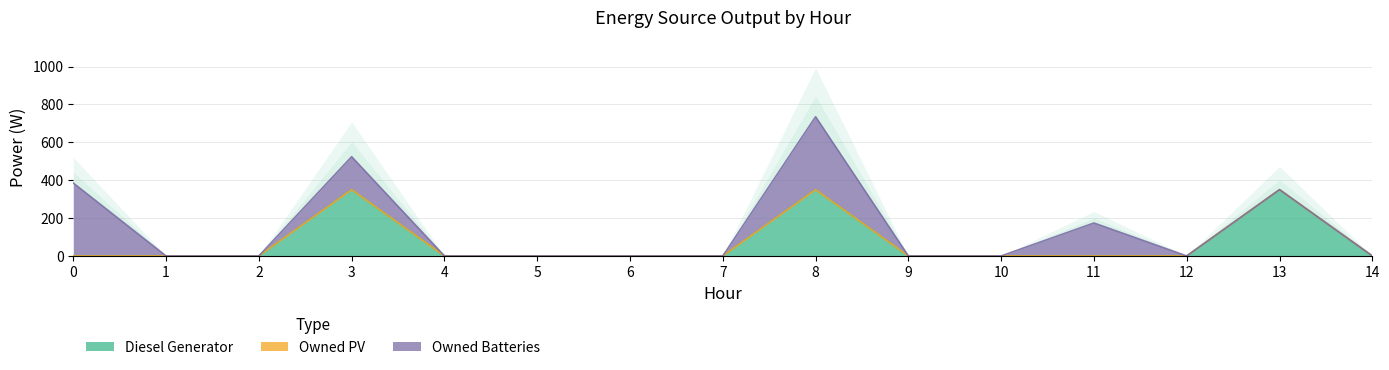

Reading left to right, extract all data points from this chart.

Diesel Generator: 0=0	1=0	2=0	3=350	4=0	5=0	6=0	7=0	8=350	9=0	10=0	11=0	12=0	13=350	14=0
Owned PV: 0=0	1=0	2=0	3=0	4=0	5=0	6=0	7=0	8=0	9=0	10=0	11=0	12=0	13=0	14=0
Owned Batteries: 0=385	1=0	2=0	3=174	4=0	5=0	6=0	7=0	8=385	9=0	10=0	11=174	12=0	13=0	14=0